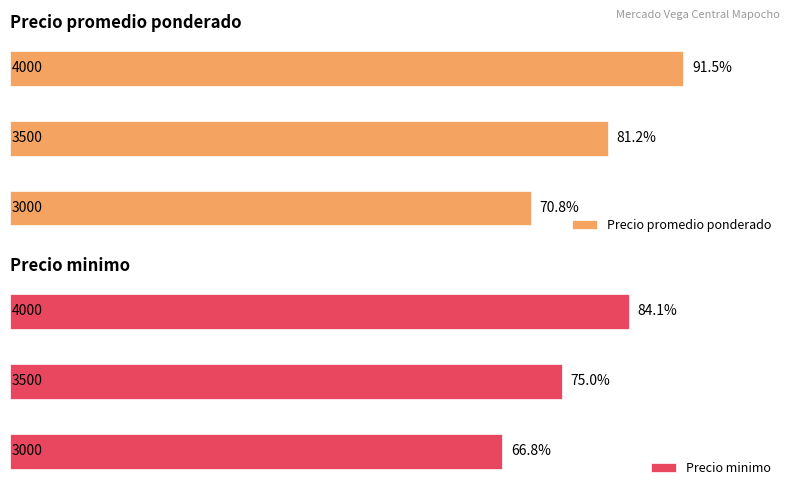

How many distinct data groups are displayed?

2